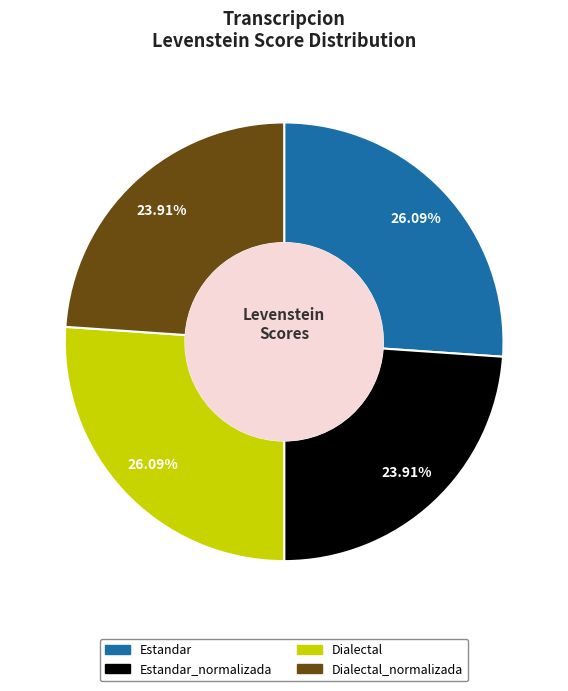

To the nearest percent, what is the average slice percentage?

25%